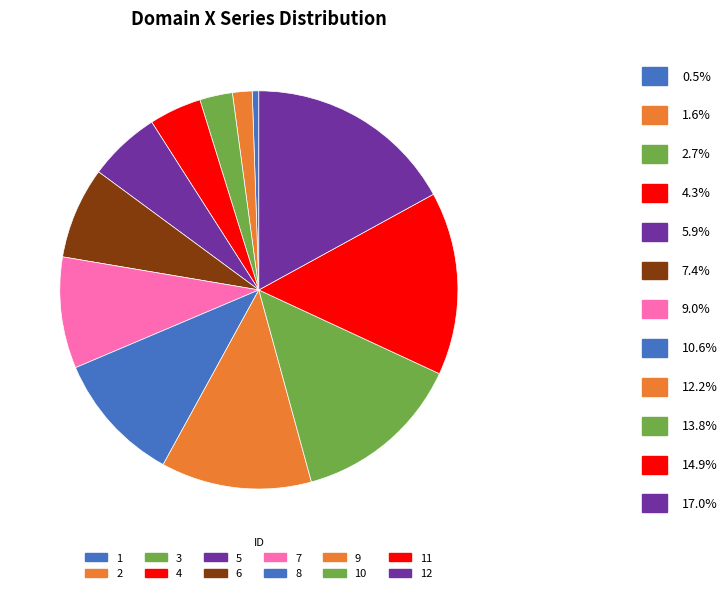

To the nearest percent, what portion does 10 represent?

14%